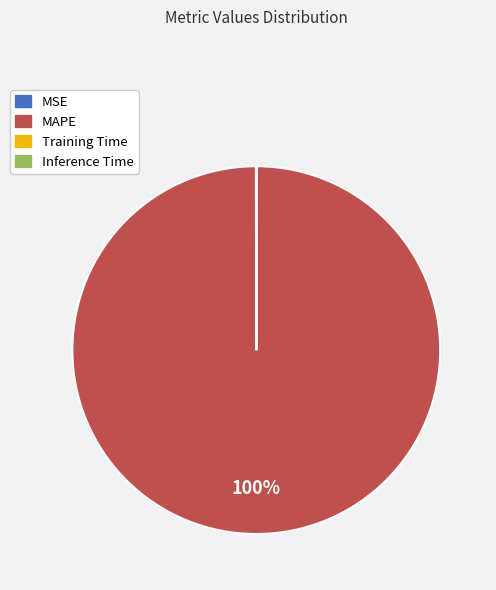

Which category has the biggest portion of the pie?

MAPE